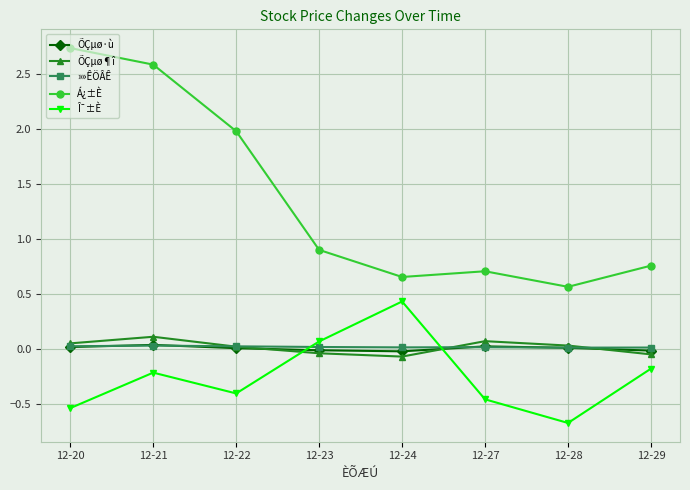

Count the number of categories in the chart.

8